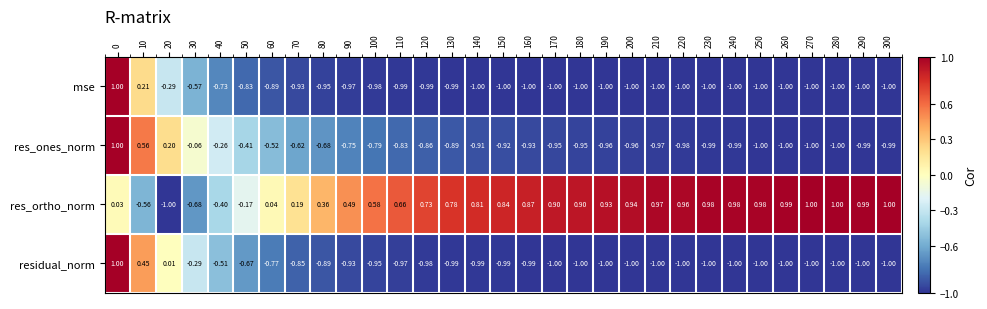

Which series has the largest total across all categories?

res_ortho_norm